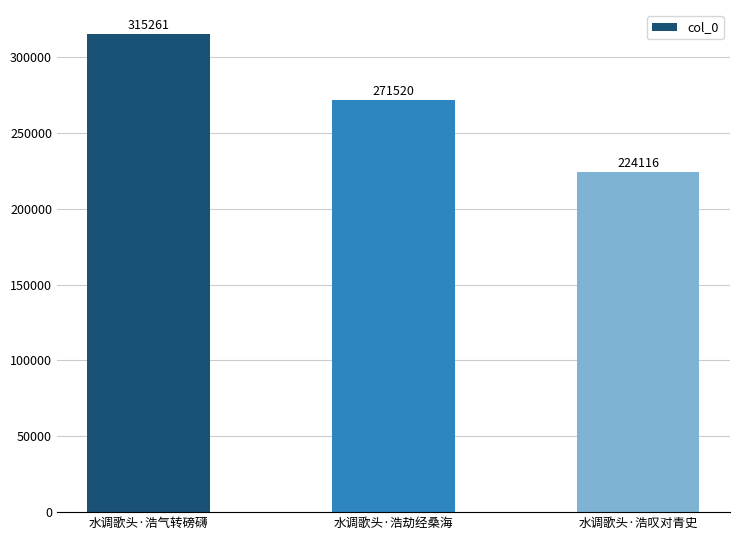

The value at 水调歌头·浩叹对青史 is 224116. True or false?

True